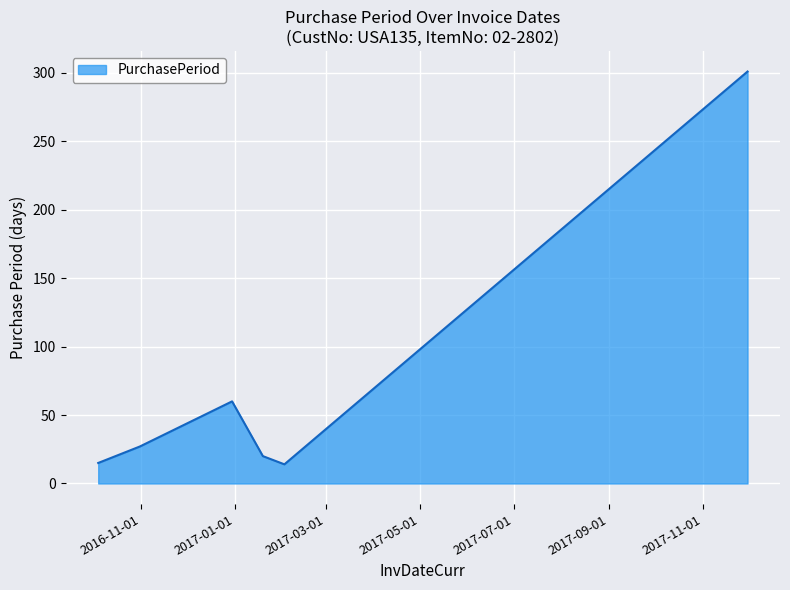

Does the chart display data point markers on the line(s)?

No